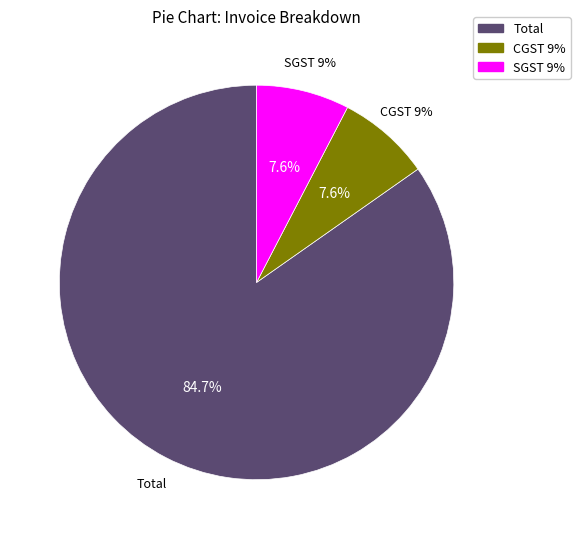

Does CGST 9% account for over 50% of the chart?

No